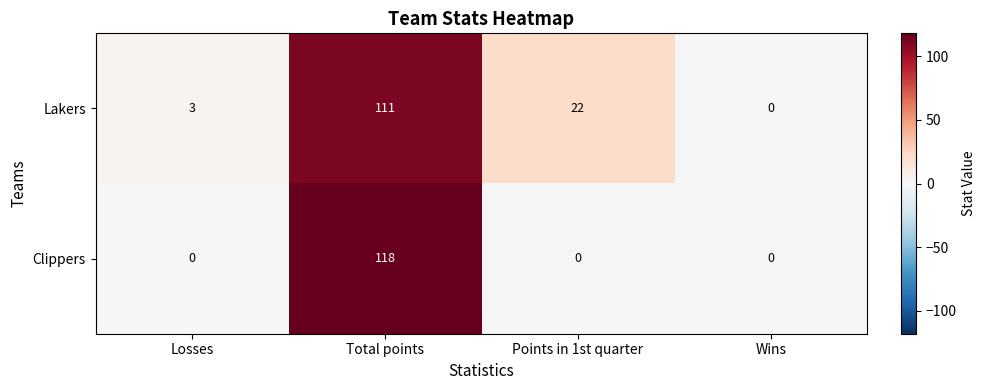

Rank the series by their maximum value, from lowest to highest.

Lakers, Clippers